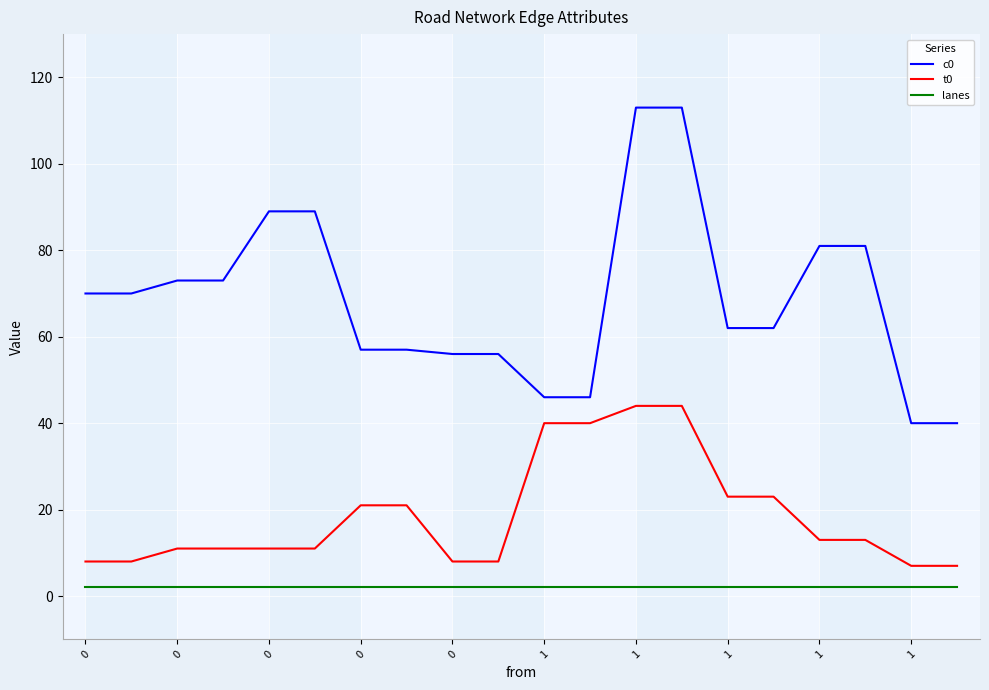

What is the average value of the c0 series?

69